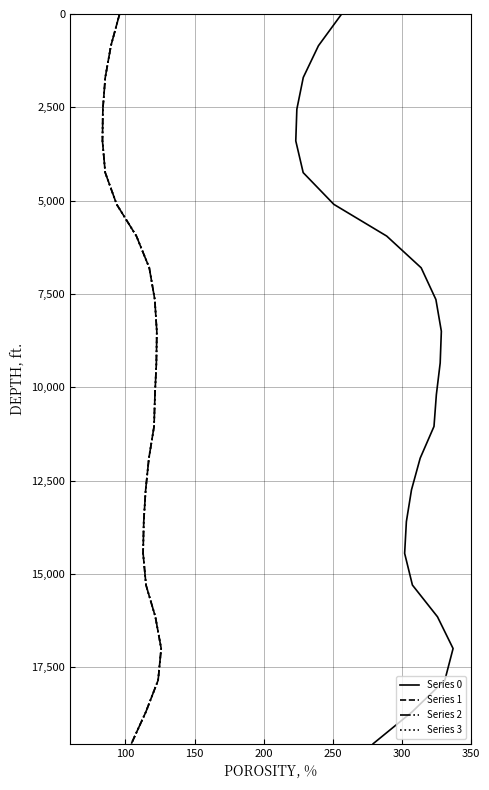

How many distinct data groups are displayed?

4